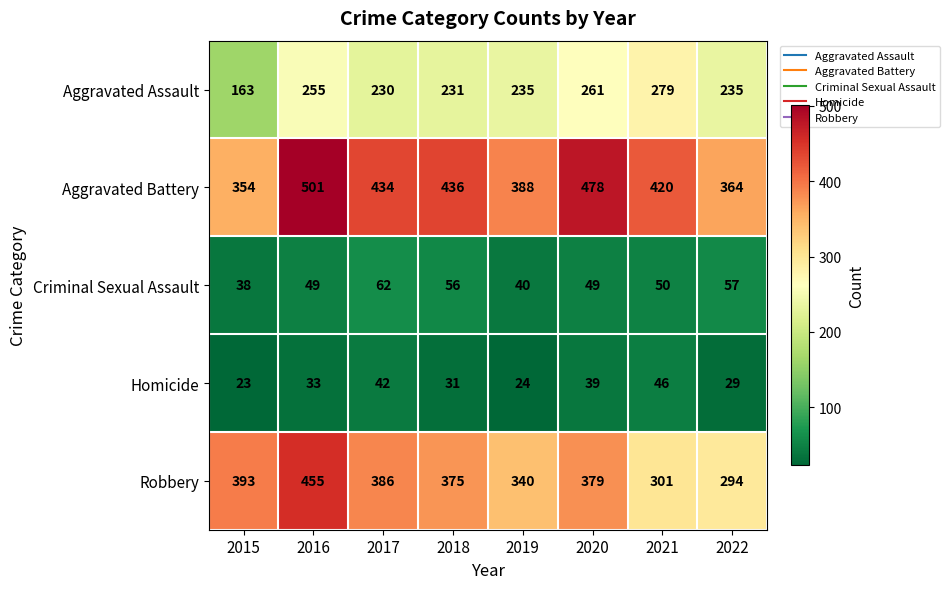

The Aggravated Battery series shows 509 at 2019. True or false?

False